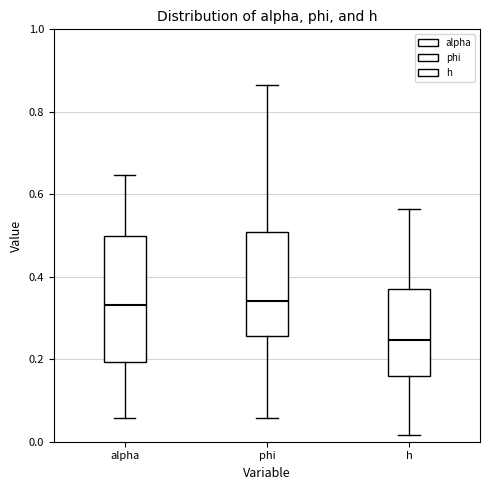

Reading left to right, transcribe this box plot: for each box, give where its median line is, the range the box spans, and where its two whiskers end, as read against the y-axis. The values are not printed on the chart, so give them approximately, as read against the axis.

alpha: median 0.34, box 0.20 to 0.50, whiskers 0.06 to 0.64
phi: median 0.34, box 0.26 to 0.50, whiskers 0.06 to 0.86
h: median 0.24, box 0.16 to 0.38, whiskers 0.02 to 0.56